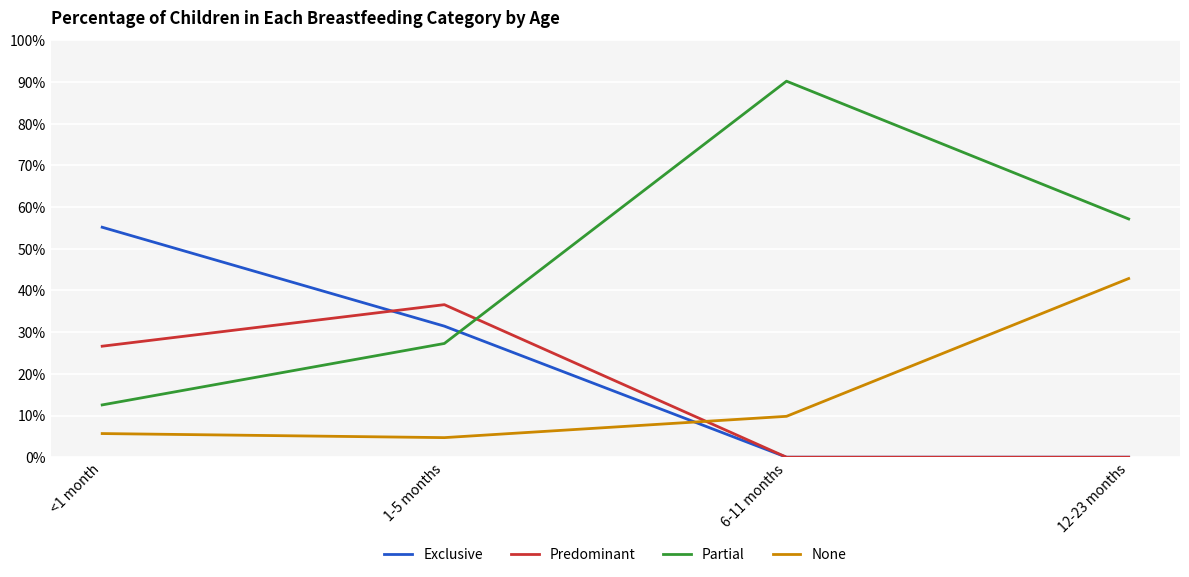

Does the chart display data point markers on the line(s)?

No